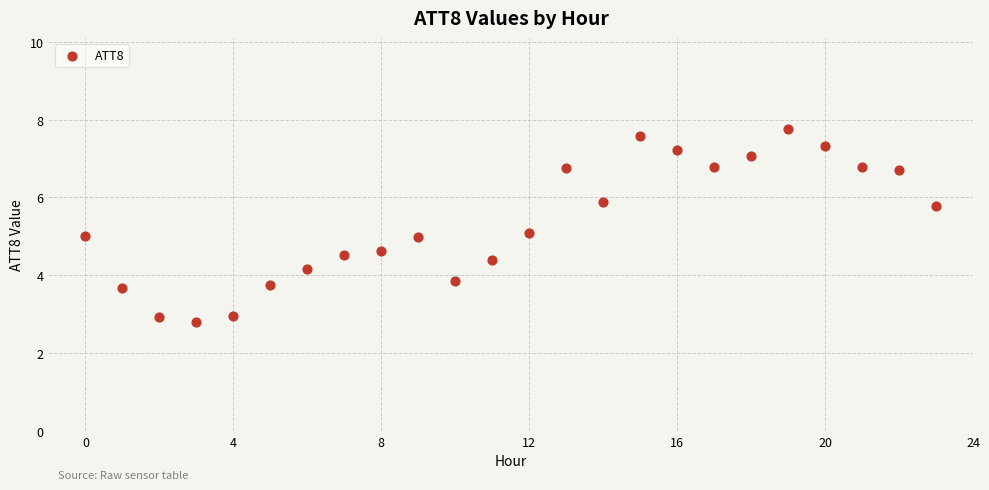

What is the range of Y values (max minus min)?

5.0